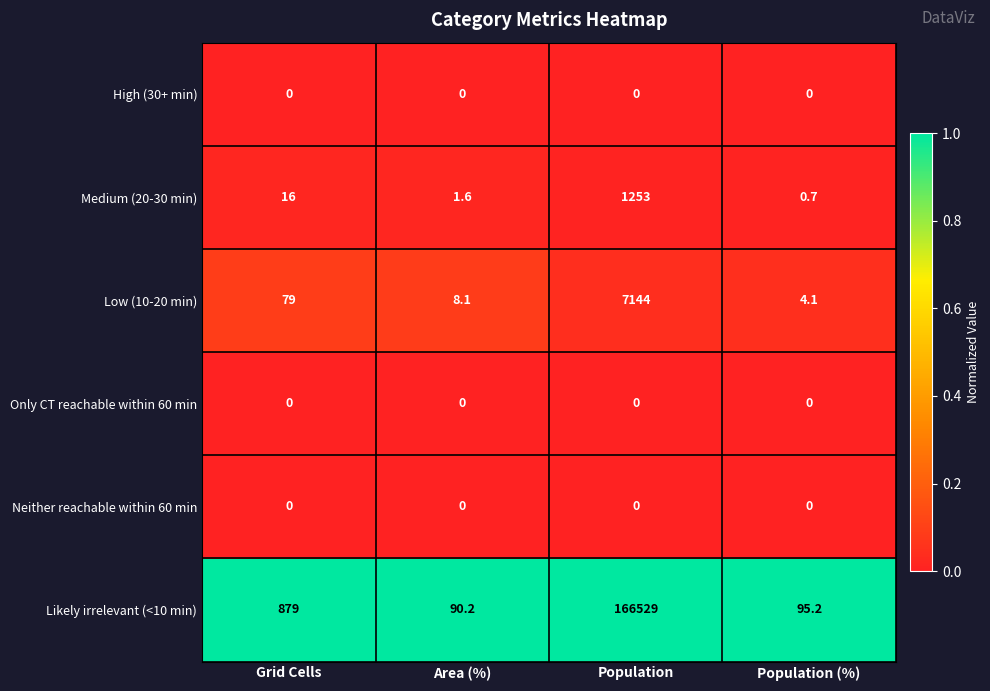

Is it true that Low (10-20 min) equals 4.1 at Population (%)?

True